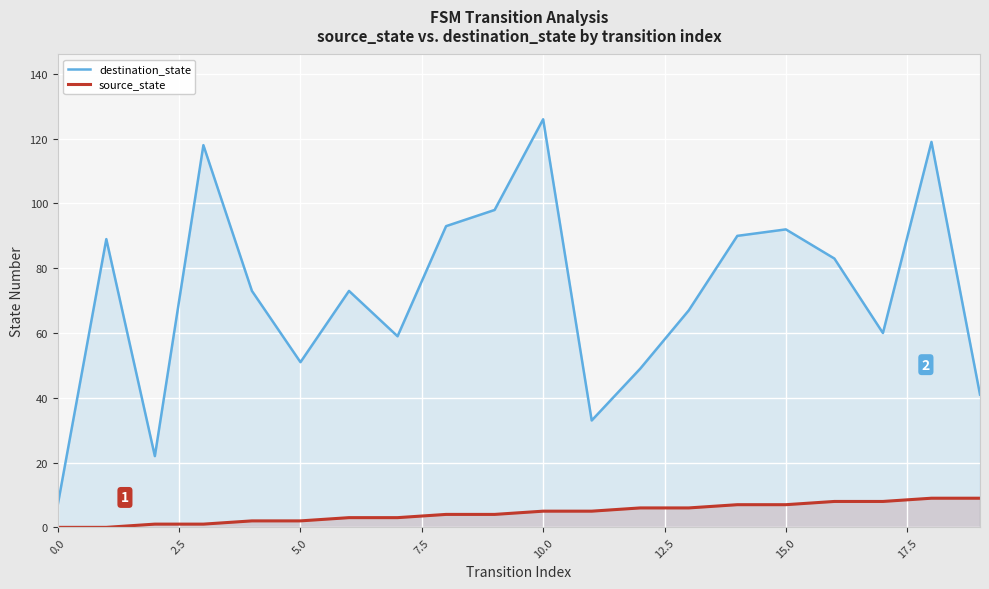

At which label does source_state first exceed 5?

12